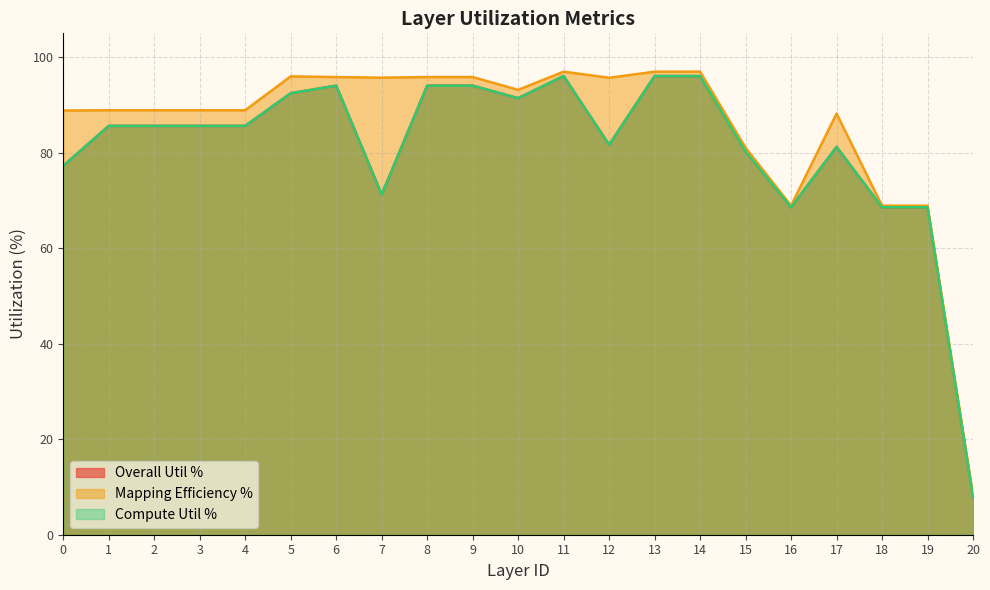

Reading left to right, list all the values displayed in this chart.

Overall Util %: 77.3	85.6	85.6	85.6	85.6	92.5	94.0	71.2	94.0	94.0	91.4	96.1	81.7	96.1	96.1	80.3	68.6	81.2	68.6	68.6	7.9
Mapping Efficiency %: 88.8	88.9	88.9	88.9	88.9	96.0	95.8	95.7	95.8	95.8	93.2	97.0	95.7	97.0	97.0	81.0	68.9	88.2	68.9	68.9	8.3
Compute Util %: 77.3	85.6	85.6	85.6	85.6	92.5	94.0	71.2	94.0	94.0	91.4	96.1	81.7	96.1	96.1	80.3	68.6	81.2	68.6	68.6	7.9